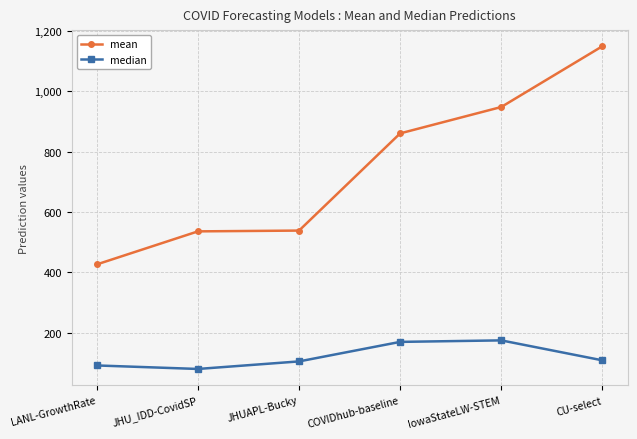

At how many categories does at least one series exceed 642?

3